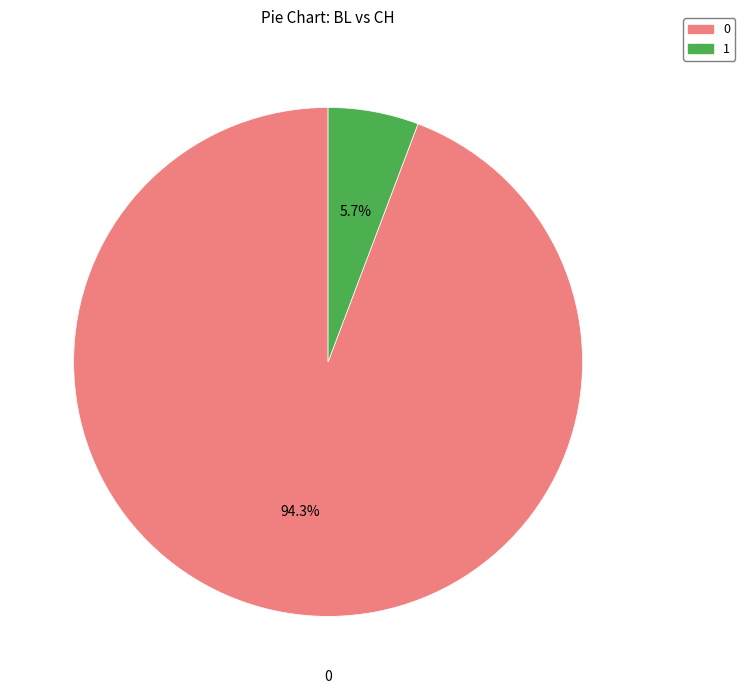

What is the largest slice in the pie chart?

0